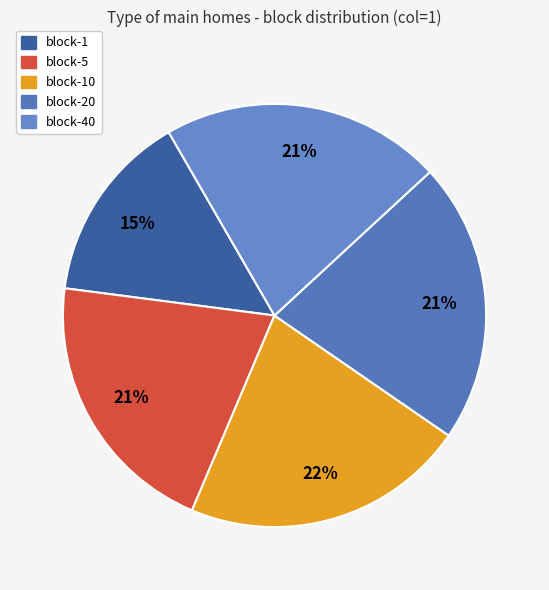

Which slice is the largest?

block-10